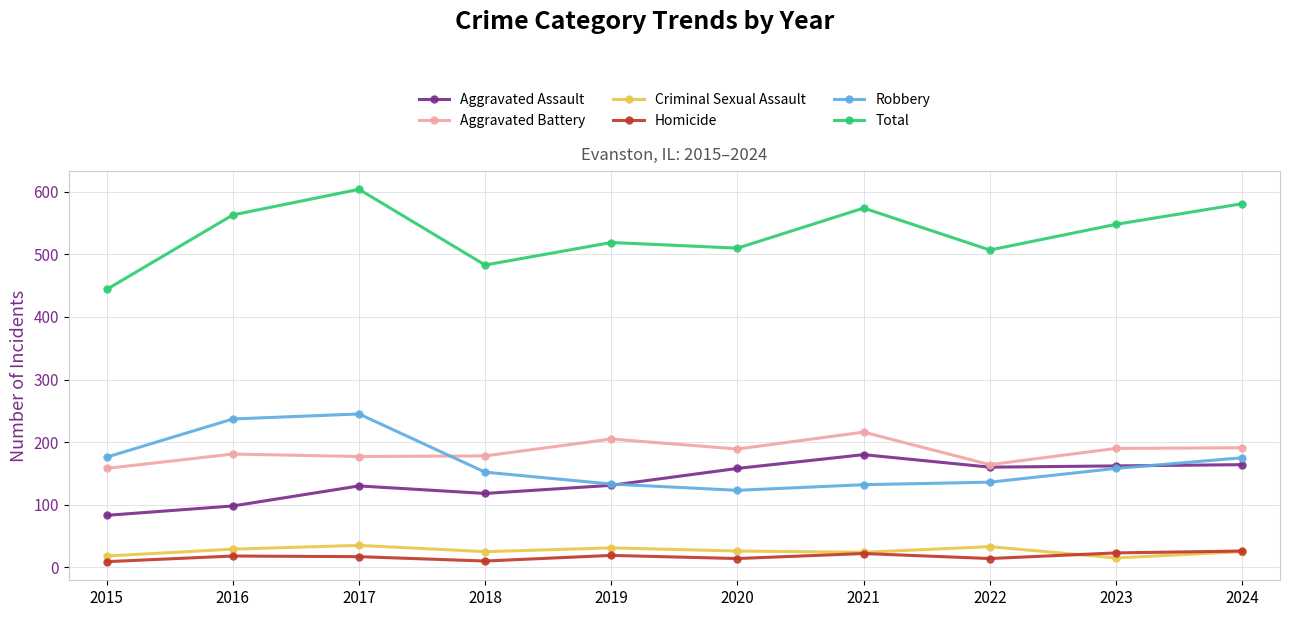

True or false: Total and Homicide intersect in this chart.

False